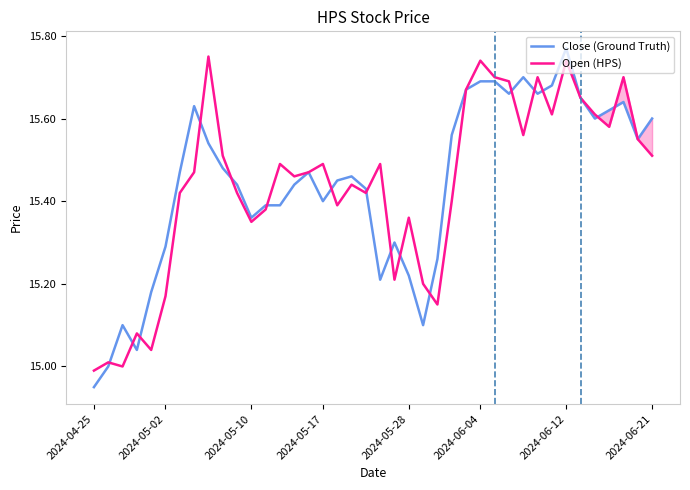

Which series has the largest range (max minus min)?

Close (Ground Truth)